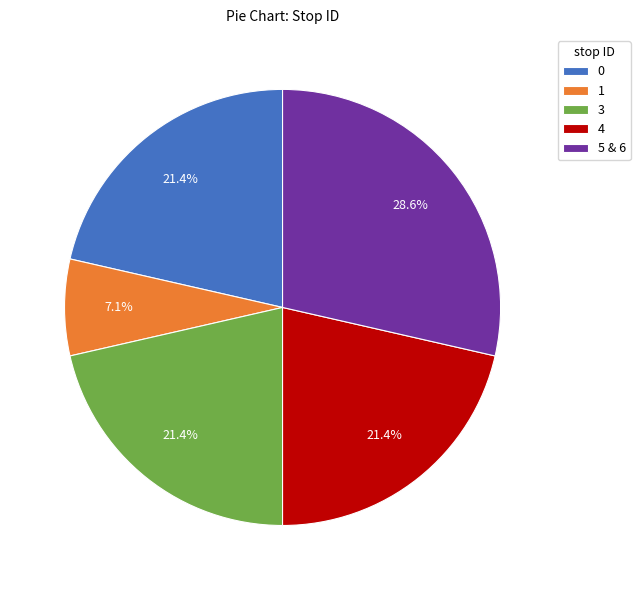

Does 3 account for over 50% of the chart?

No